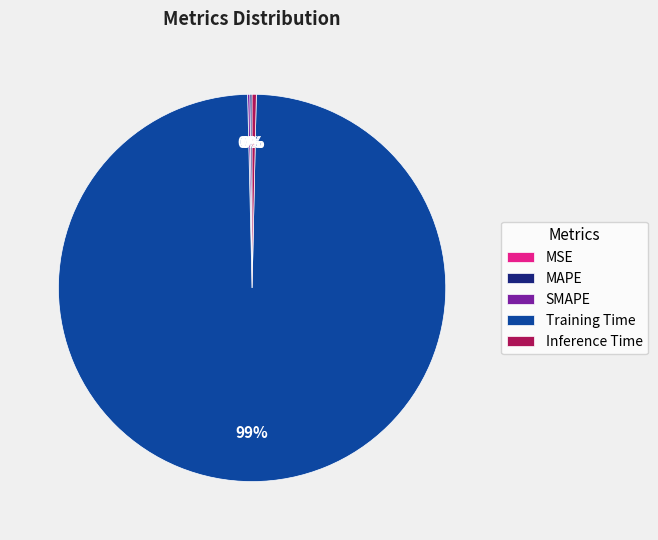

Which slice represents more than half of the pie?

Training Time